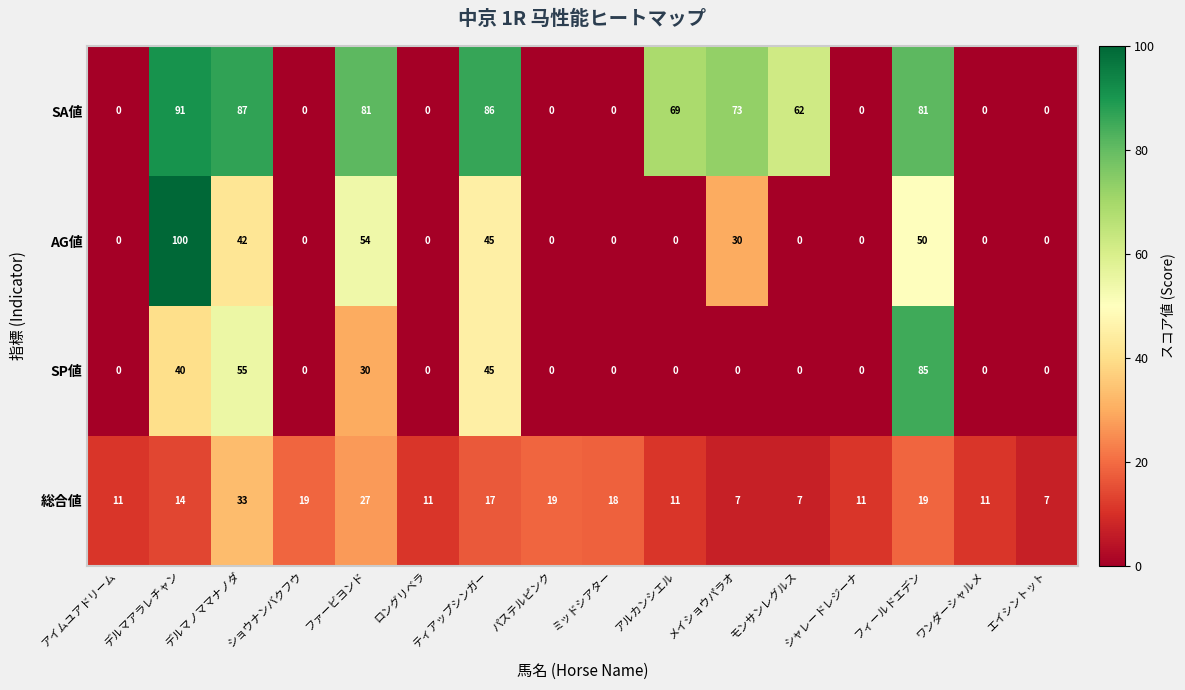

How many categories are shown in the chart?

16